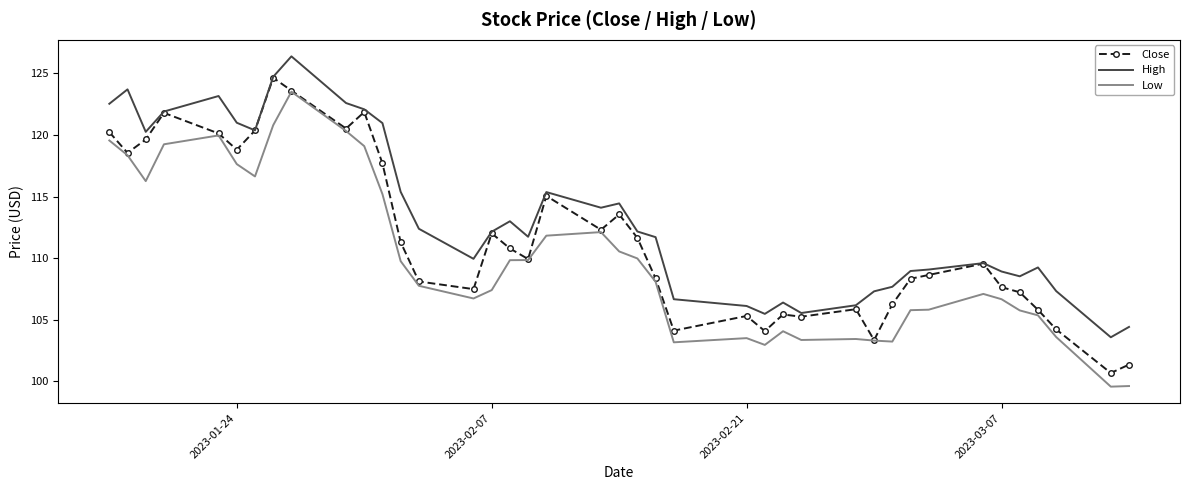

What is the maximum value for High?

126.4